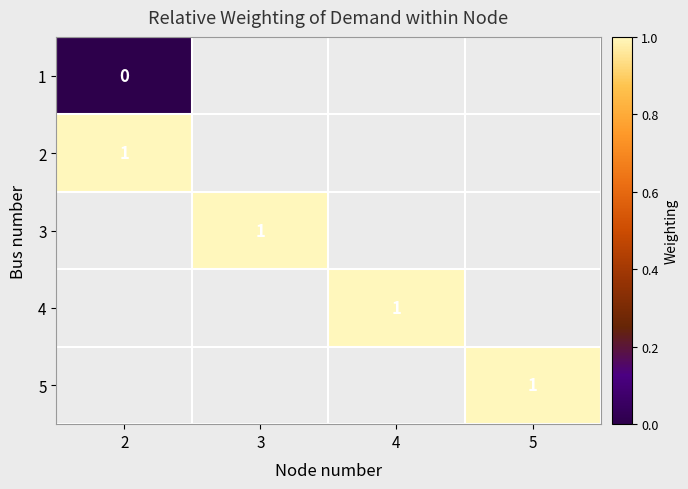

What is the difference between the highest and lowest values at 2?

1.0